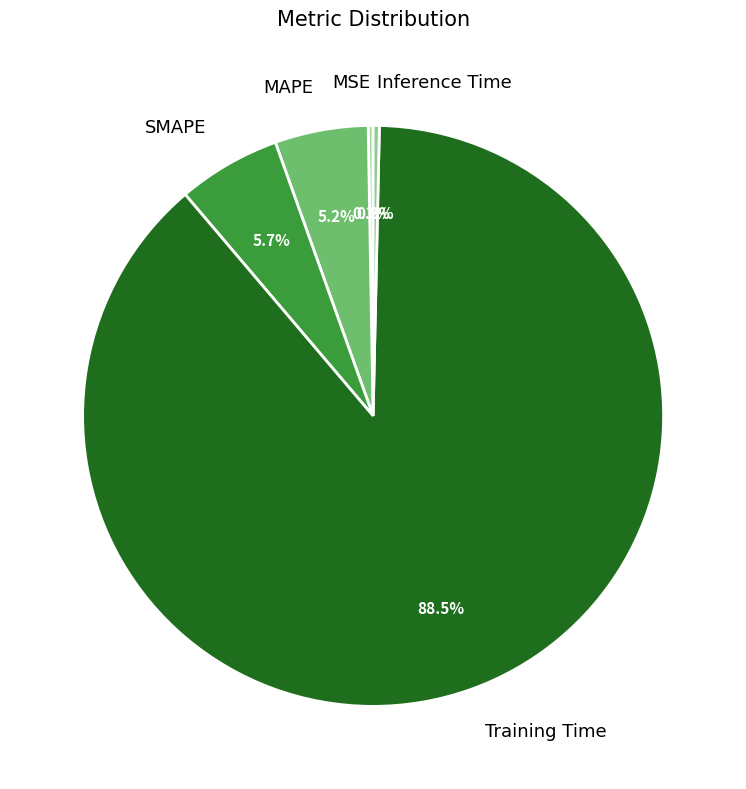

Which slice is the largest?

Training Time